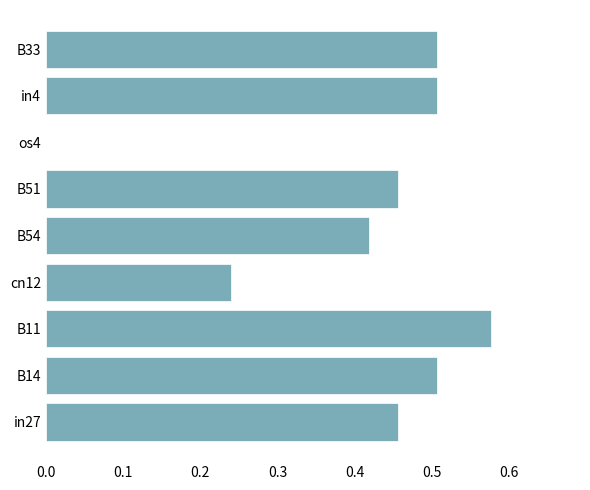

What is the sum of all values?

3.7